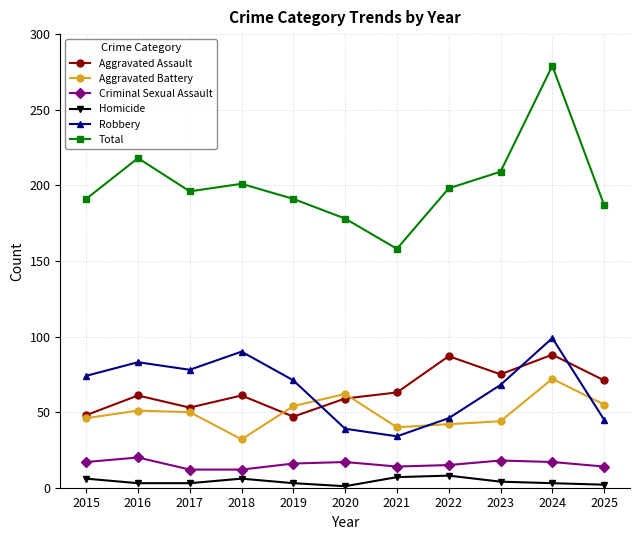

What is the sum of the Aggravated Assault values at 2016 and 2023?

136